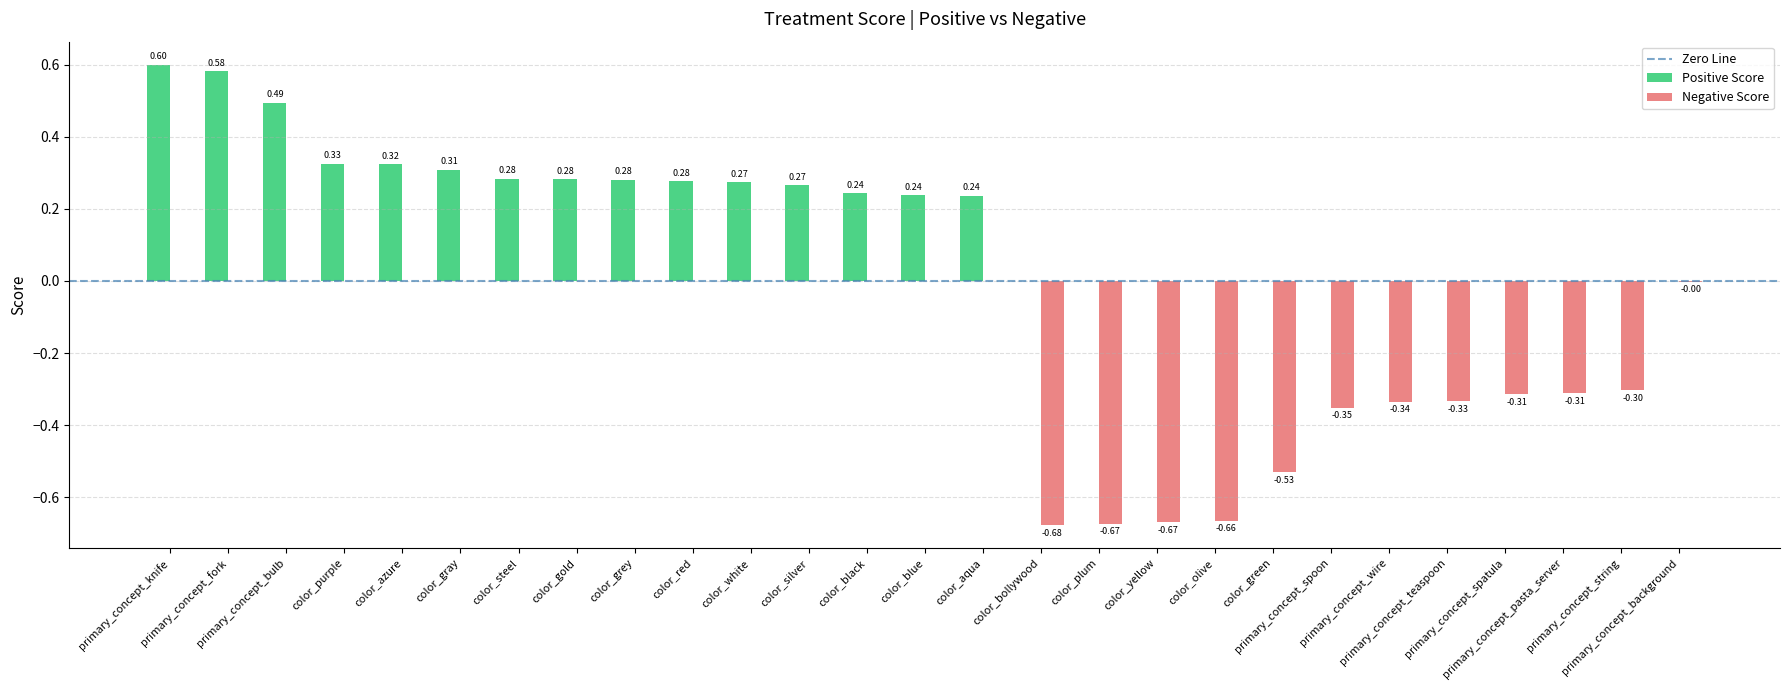

Which series has the largest total across all categories?

Positive Score